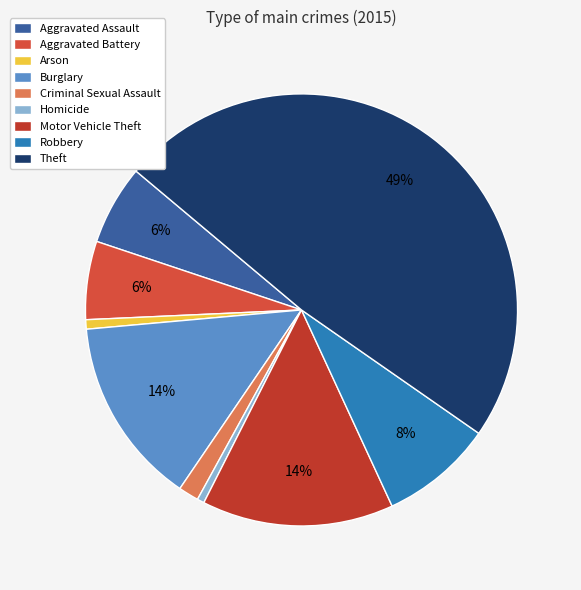

True or false: Robbery accounts for 22% of the total.

False